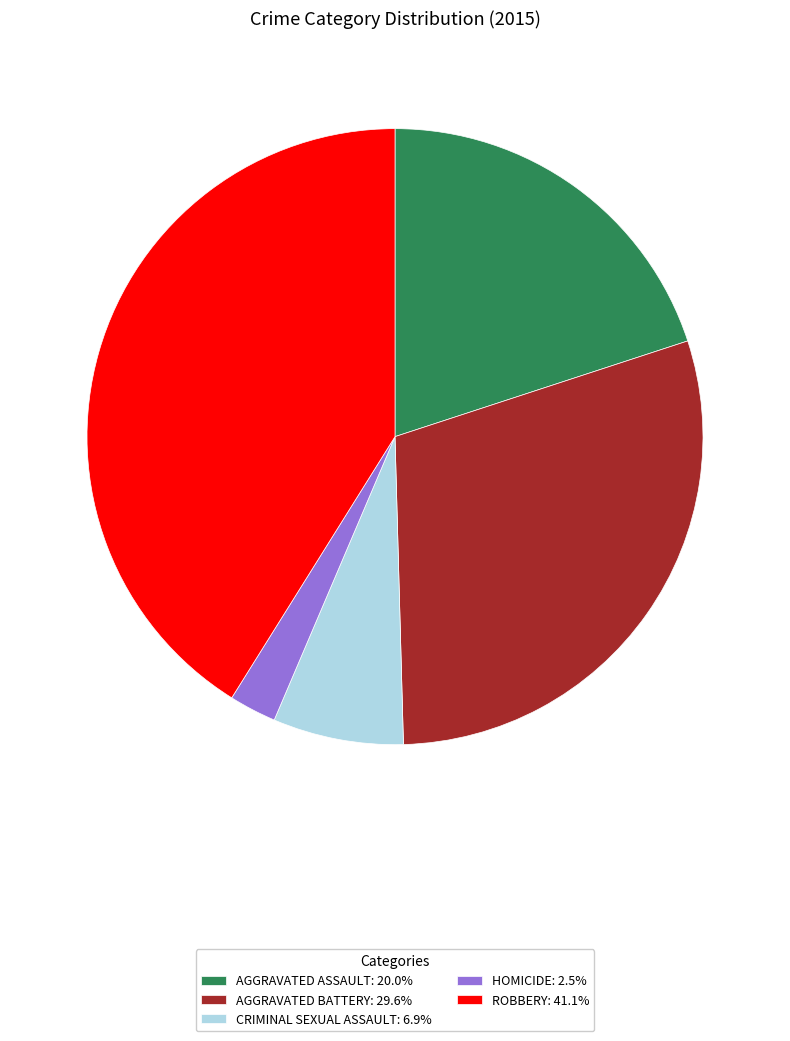

What is the ratio of the value at AGGRAVATED BATTERY: 29.6% to the value at ROBBERY: 41.1%?

0.7